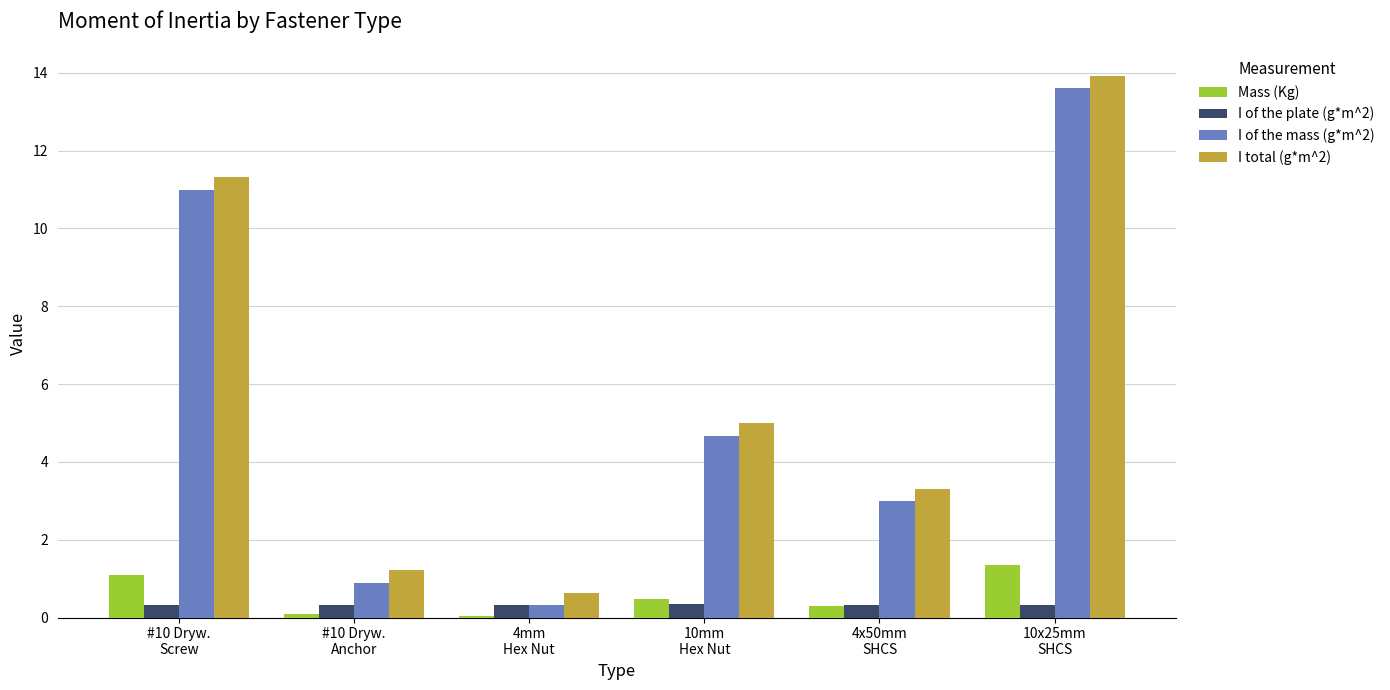

What is the maximum value for I of the mass (g*m^2)?

13.6